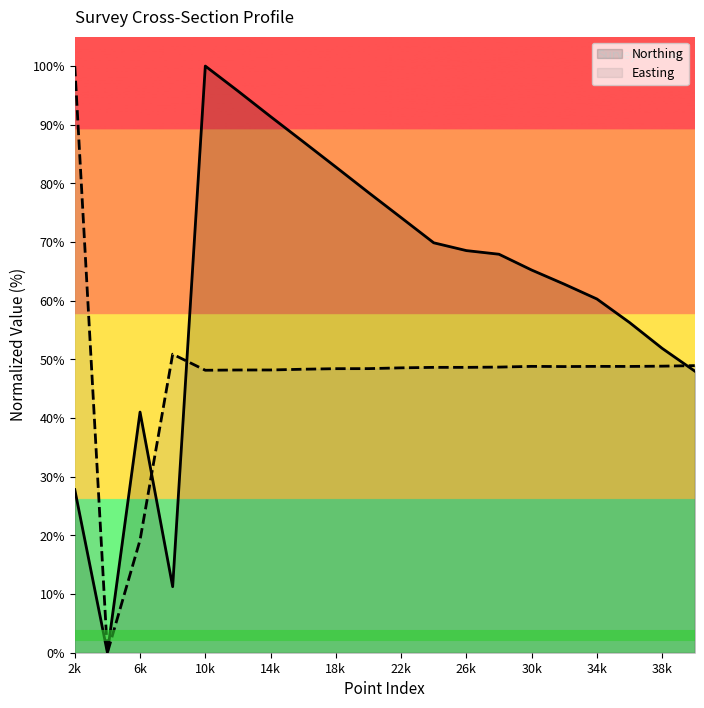

At which category does Northing reach its first local peak?

6k